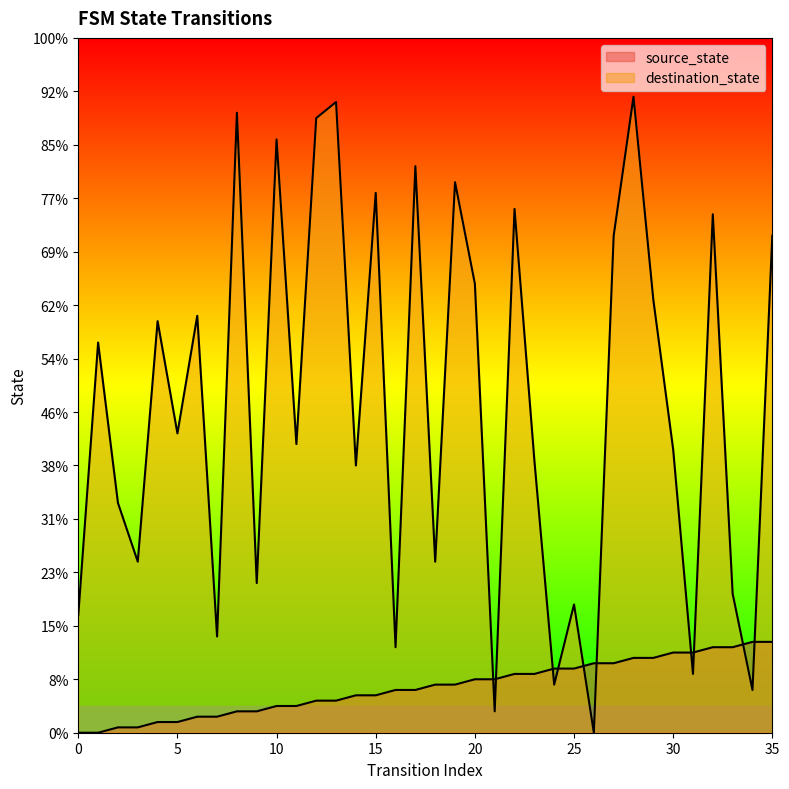

Reading left to right, transcribe all the data shown in this chart.

source_state: 0=0	1=0	2=1	3=1	4=2	5=2	6=3	7=3	8=4	9=4	10=5	11=5	12=6	13=6	14=7	15=7	16=8	17=8	18=9	19=9	20=10	21=10	22=11	23=11	24=12	25=12	26=13	27=13	28=14	29=14	30=15	31=15	32=16	33=16	34=17	35=17
destination_state: 0=22	1=73	2=43	3=32	4=77	5=56	6=78	7=18	8=116	9=28	10=111	11=54	12=115	13=118	14=50	15=101	16=16	17=106	18=32	19=103	20=84	21=4	22=98	23=51	24=9	25=24	26=0	27=93	28=119	29=81	30=53	31=11	32=97	33=26	34=8	35=93